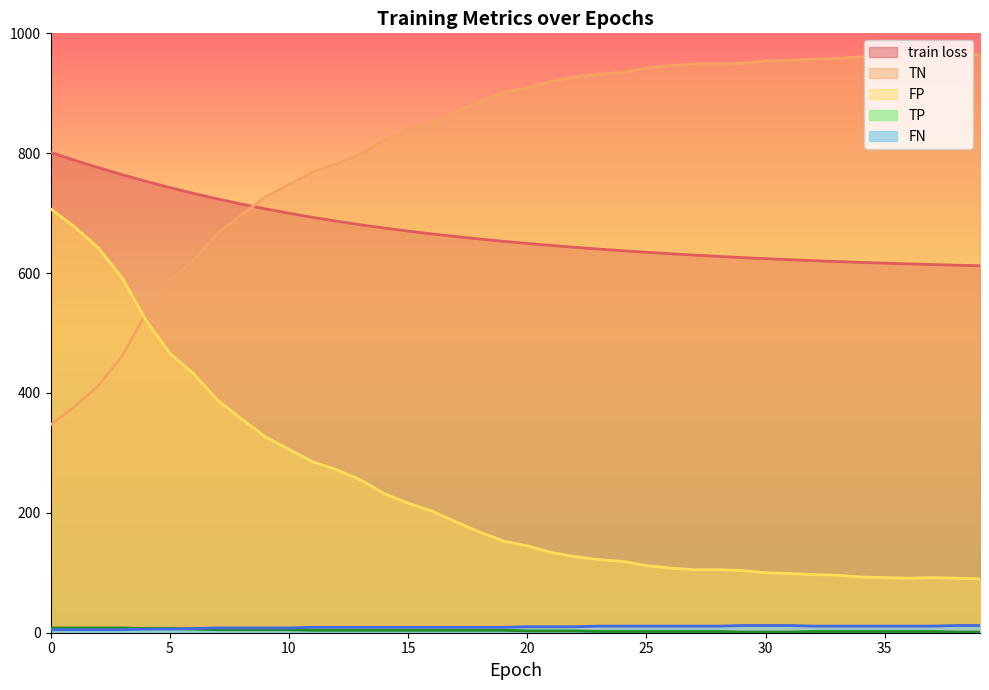

What is the sum of the FN values at 26 and 0?

16.0